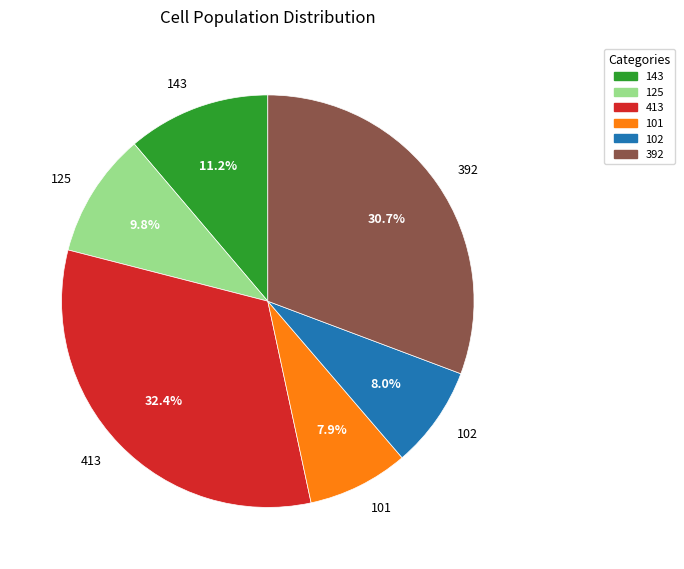

Is the sum of 392 and 101 greater than half?

No